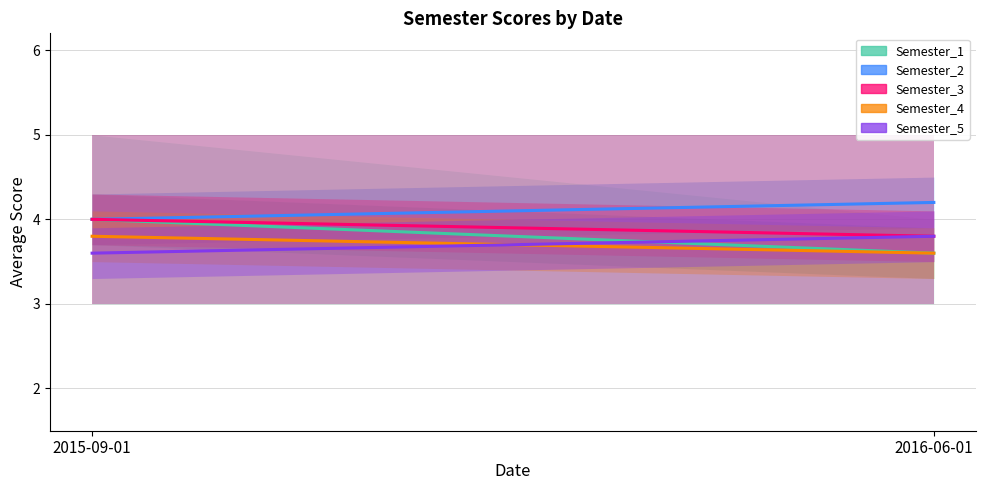

List the labels in order of Semester_3 value, largest first.

2015-09-01, 2016-06-01